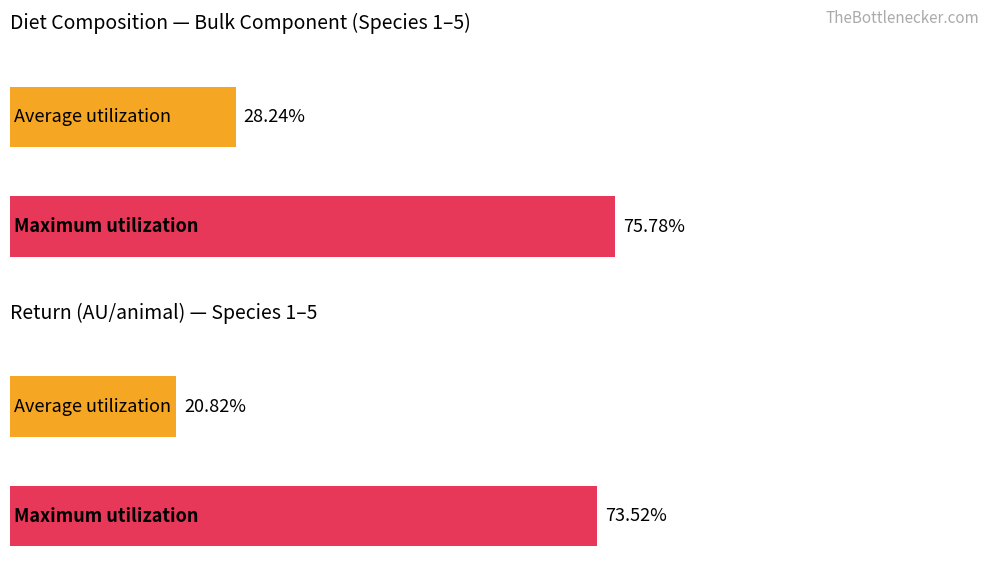

Does the chart contain any negative values?

No